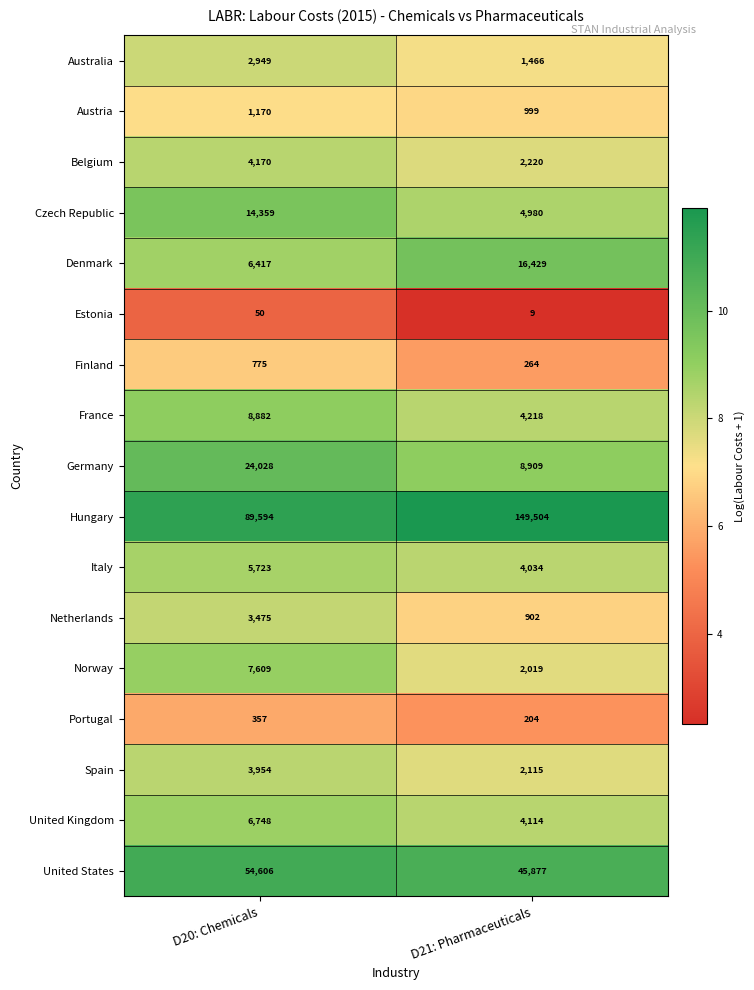

Is it true that Germany equals 24028 at D20: Chemicals?

True